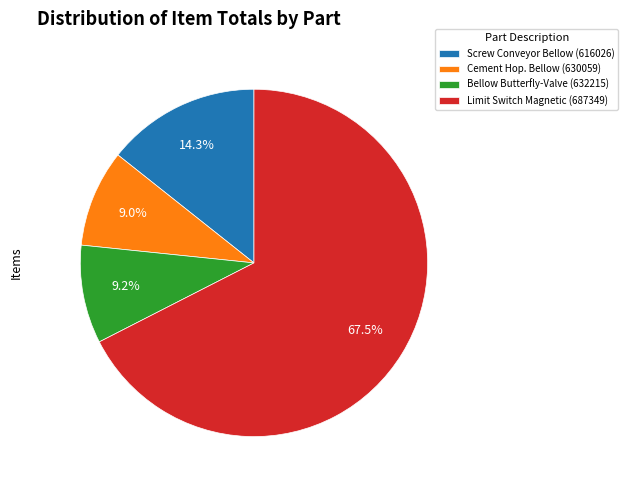

What is the total percentage of Limit Switch Magnetic (687349) and Cement Hop. Bellow (630059)?

76.5%